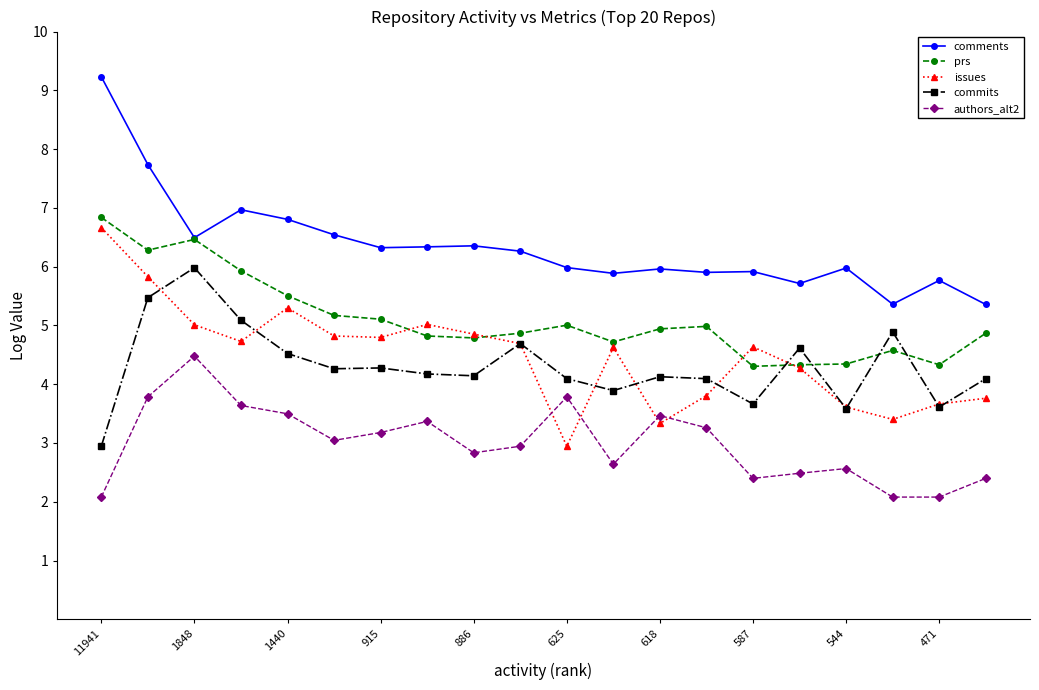

What is the average value of the issues series?

4.5